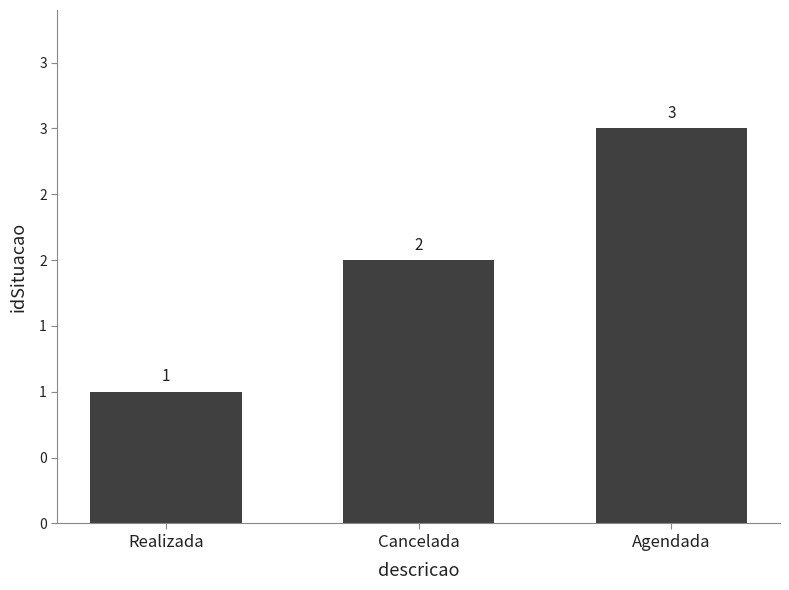

The value at Realizada is 0. True or false?

False